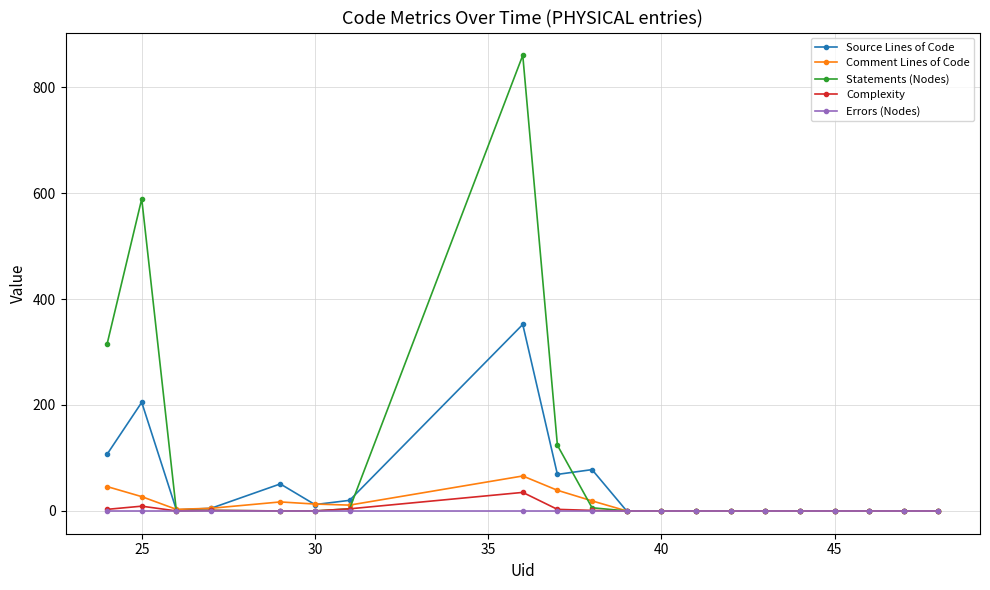

What is the greatest value displayed?

860